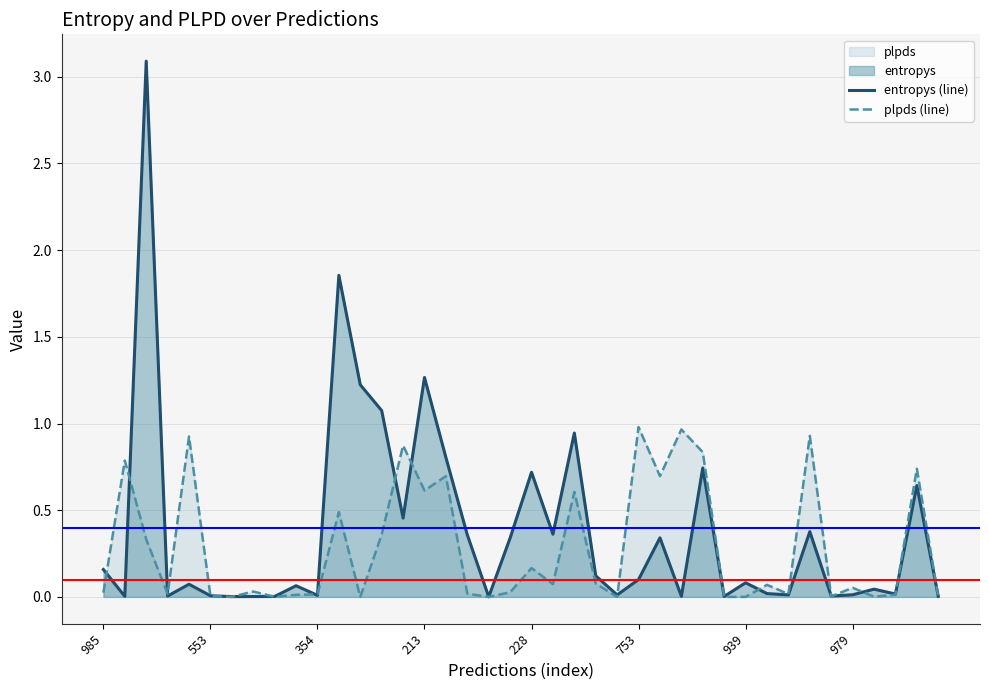

What is the maximum value shown in the chart?

3.1